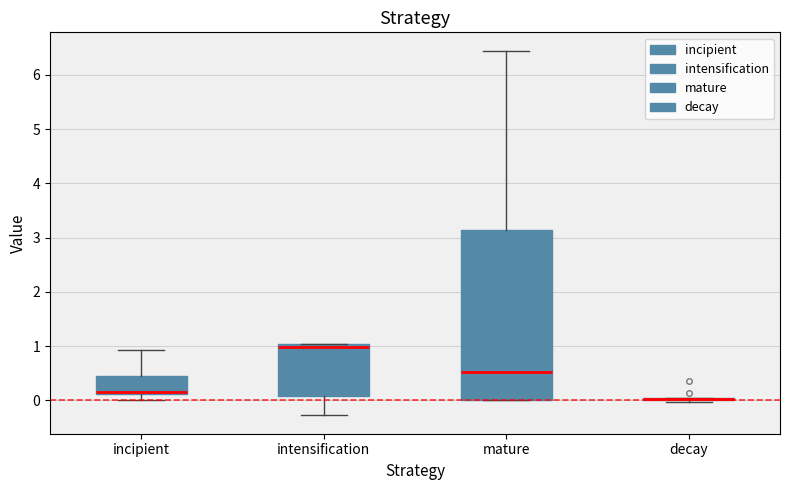

Reading left to right, read every box against the y-axis: the position of its median line, the range the box covers, and the ends of its whiskers. The values are not printed on the chart, so give them approximately, as read against the axis.

incipient: median 0.2 (drawn on the box's lower edge), box 0.1 to 0.5, whiskers 0.0 to 0.9
intensification: median 1.0 (just below the box's upper edge), box 0.1 to 1.0, whiskers -0.3 to 1.0
mature: median 0.5, box 0.0 to 3.1, whiskers 0.0 to 6.5
decay: box collapsed to a line at 0.0, whiskers 0.0 to 0.0